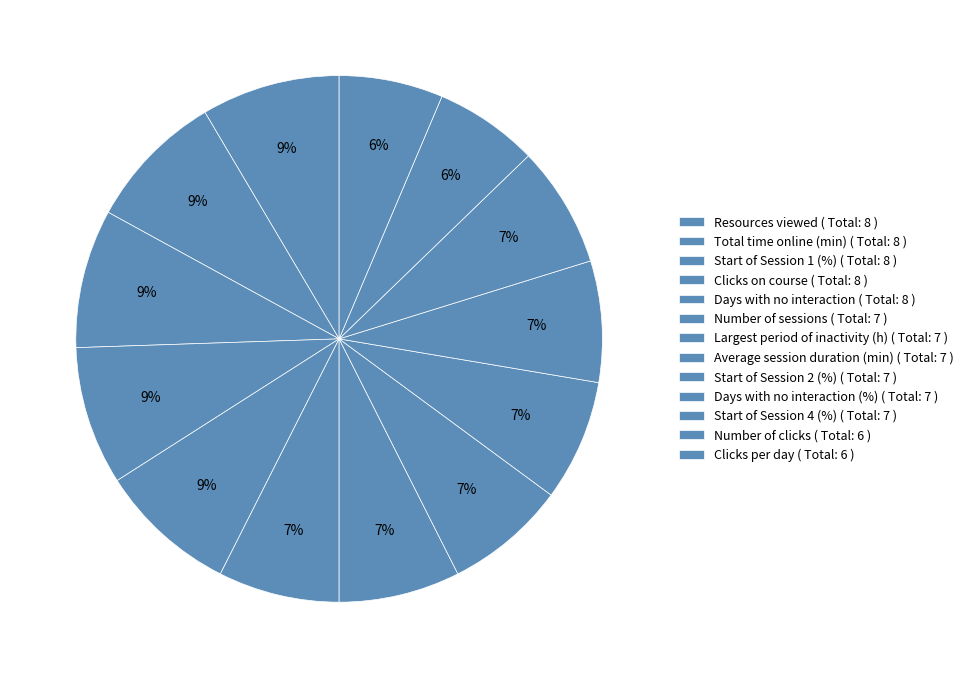

Count the number of slices in the pie.

13